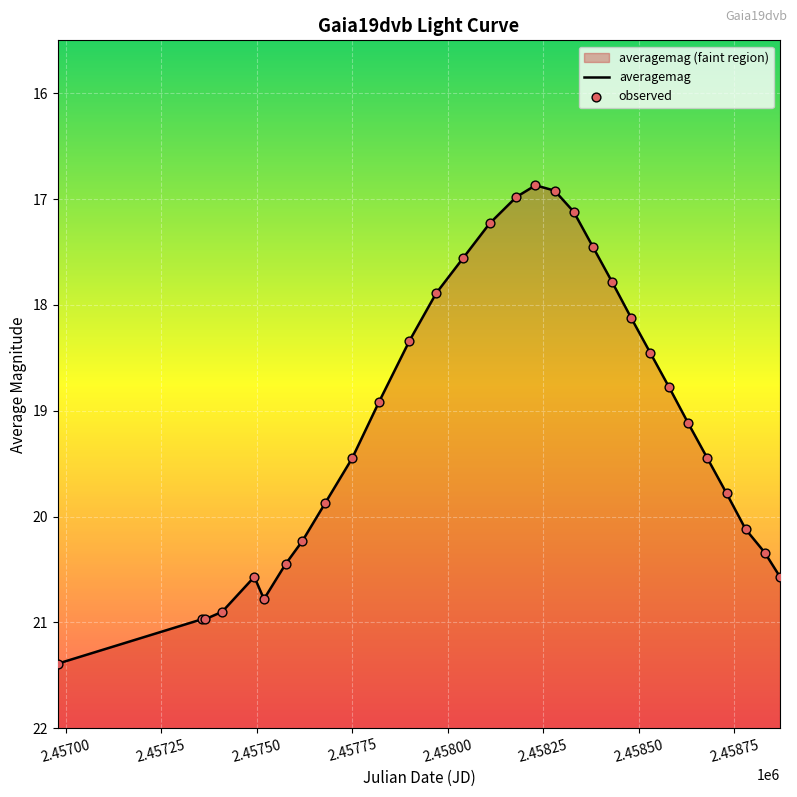

Which series contains the highest Y value?

averagemag